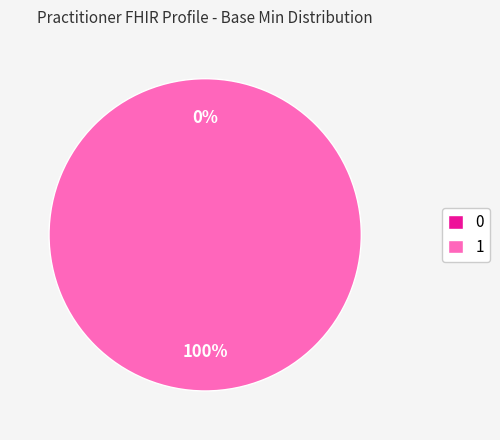

To the nearest percent, what is the difference between the largest and smallest slice percentages?

100%